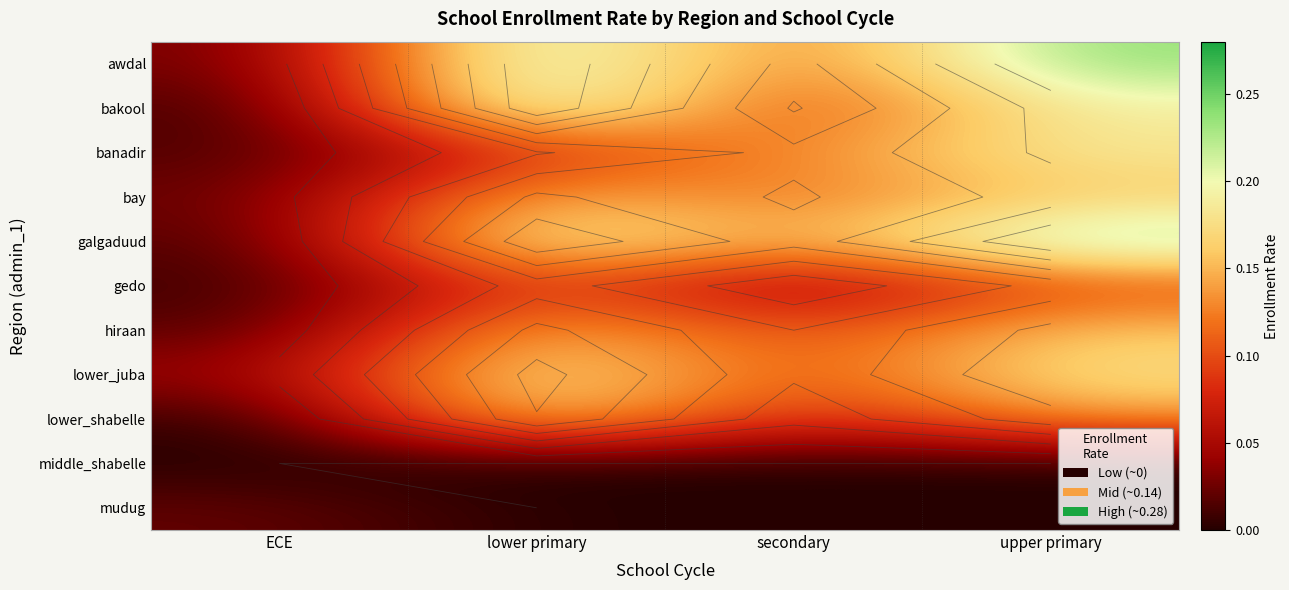

What is the maximum value for galgaduud?

0.2